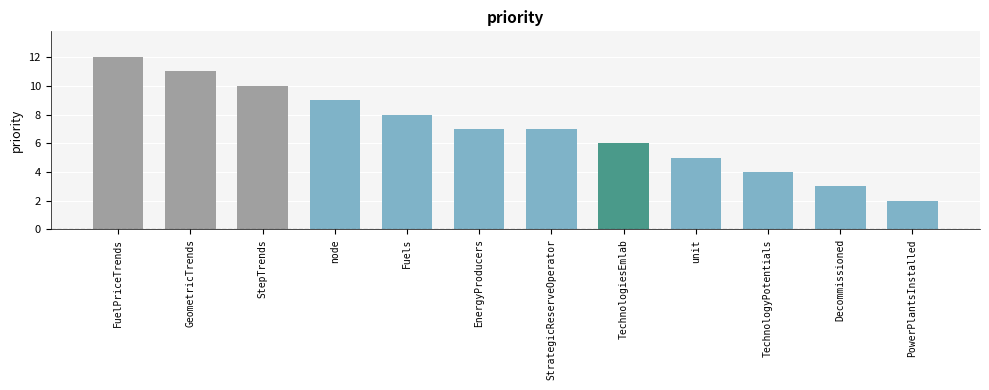

What is the label of the 12th bar from the right?

FuelPriceTrends